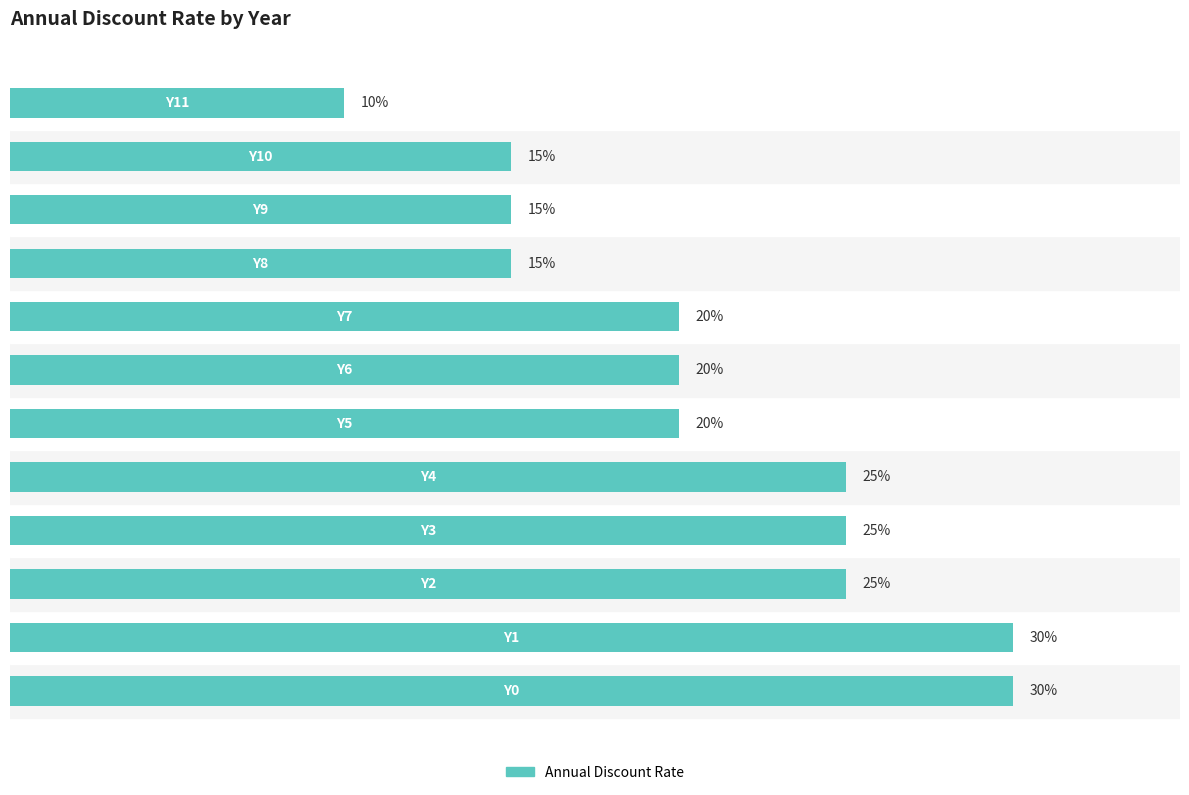

Where is the data nearest to the value 0?

11